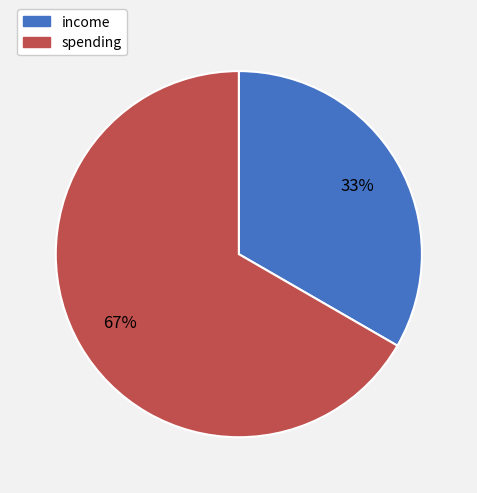

Rank the categories by value from lowest to highest.

income, spending